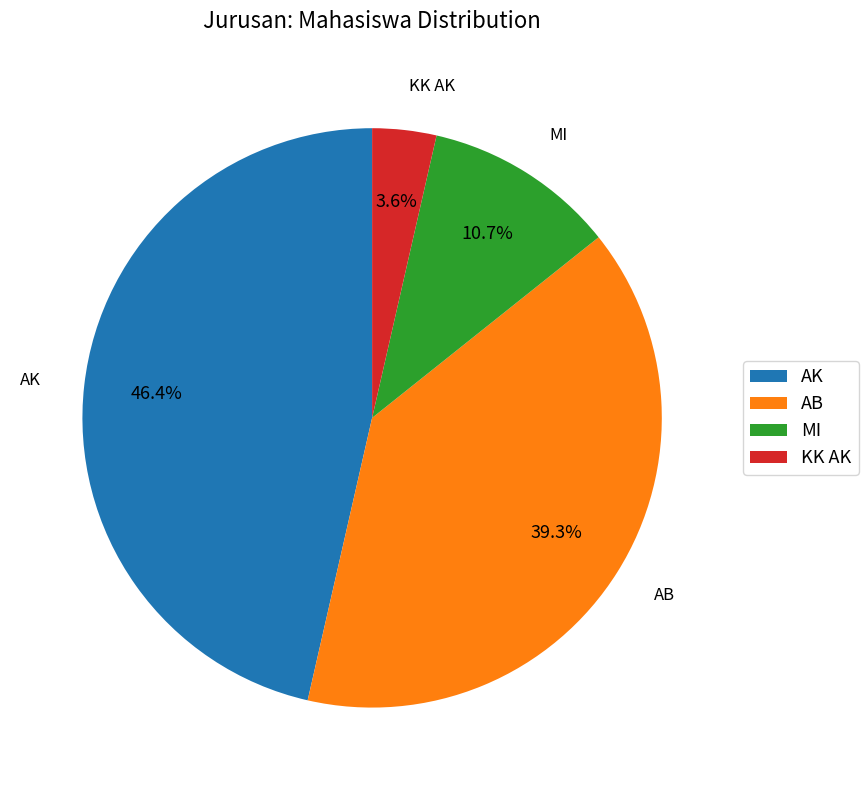

Which has a higher value, MI or AK?

AK